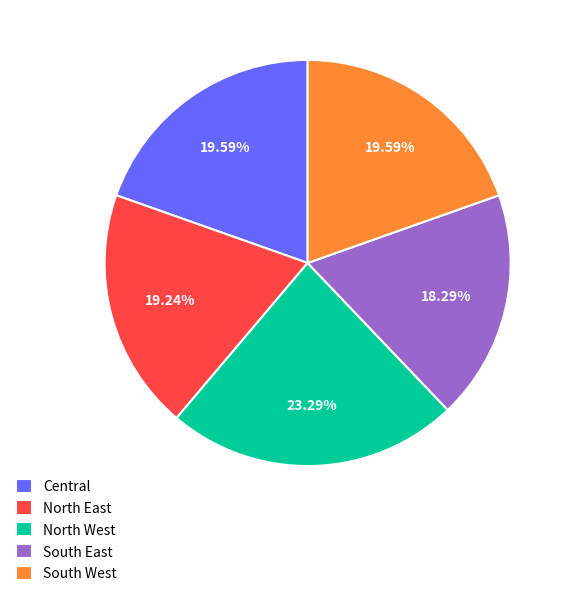

True or false: South West accounts for 20% of the total.

True